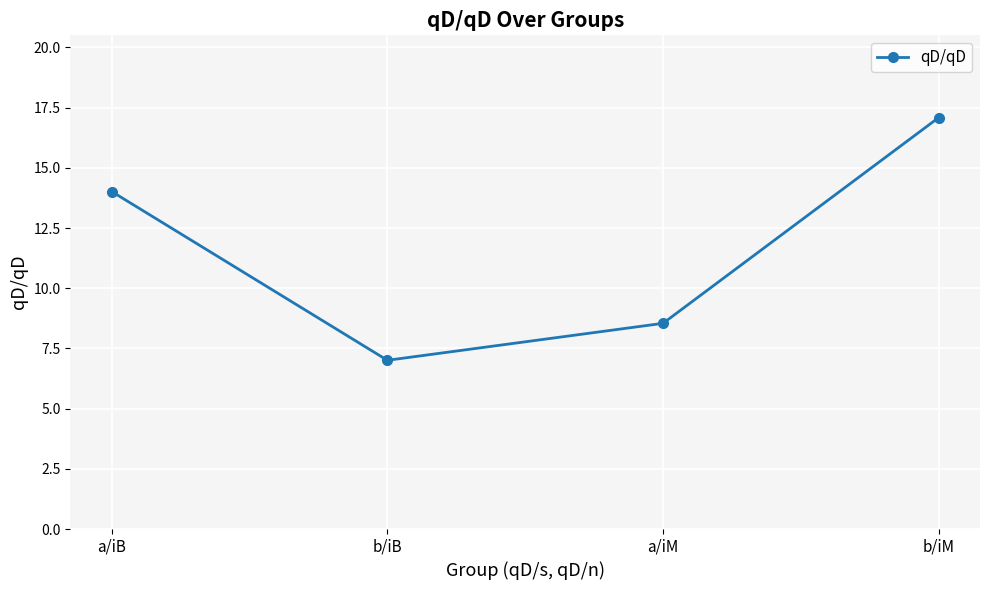

Between a/iM and a/iB, which is larger?

a/iB